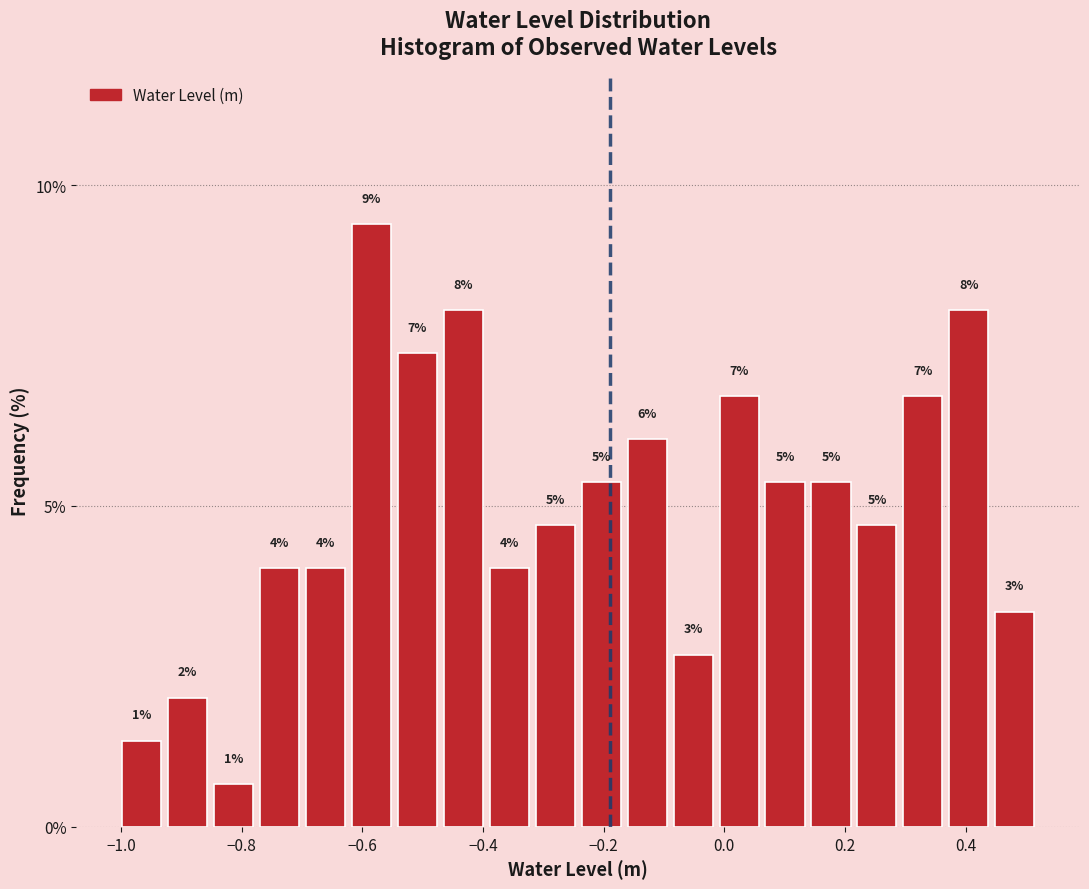

Around what value on the x-axis is the tallest bar? Give the approximate position of its centre, as read against the axis.

-0.58